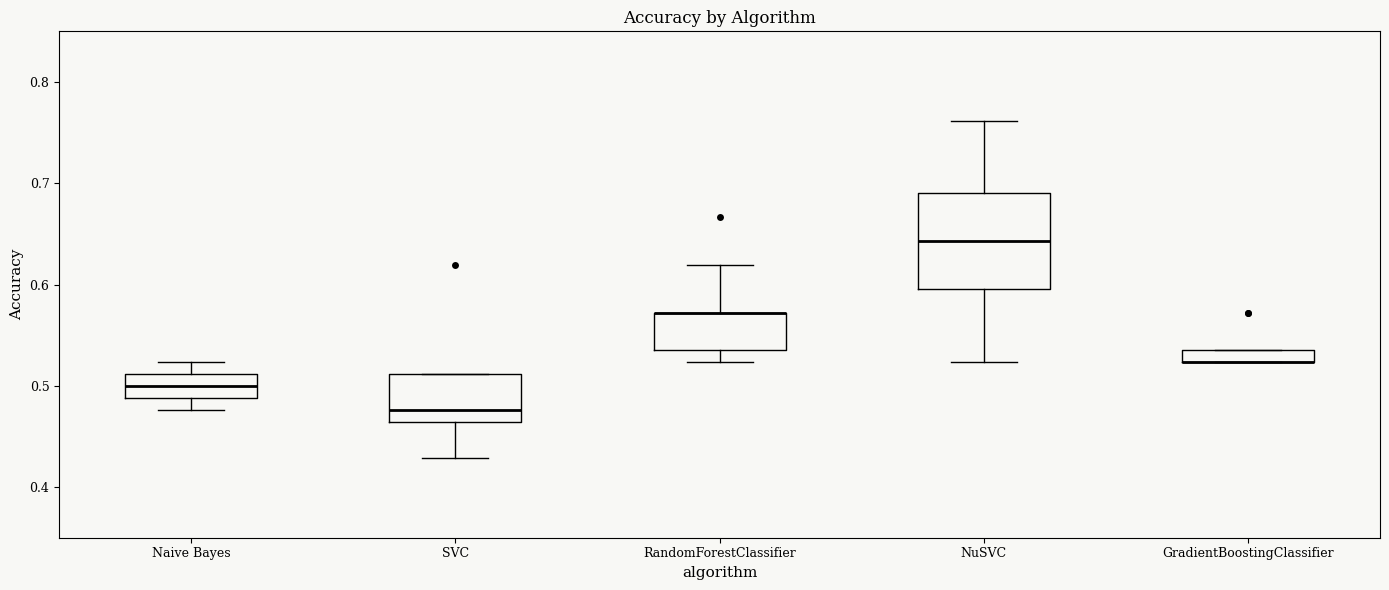

Where does the median line of the box for NuSVC sit on the y-axis? The values are not printed on the chart, so give them approximately, as read against the axis.

0.64